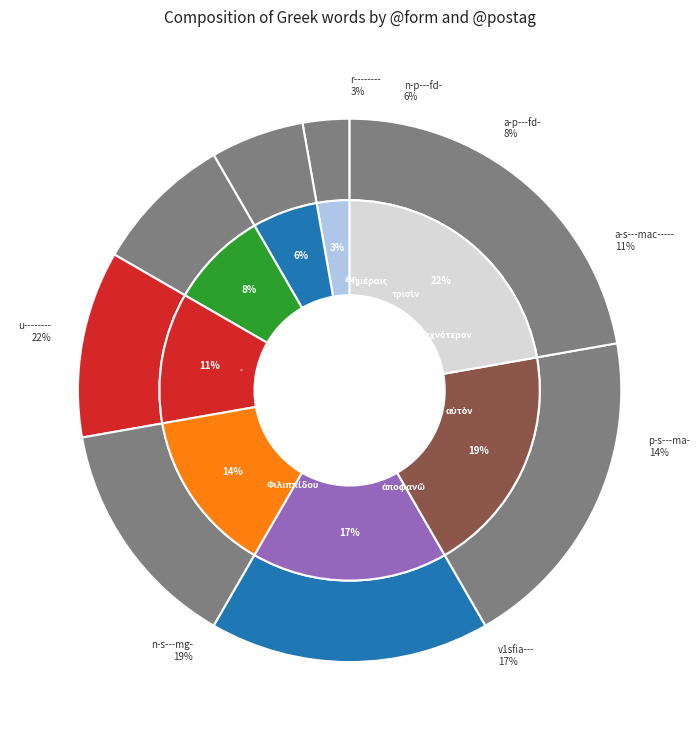

What percentage do . and ἰσχνότερον together represent?

33.3%